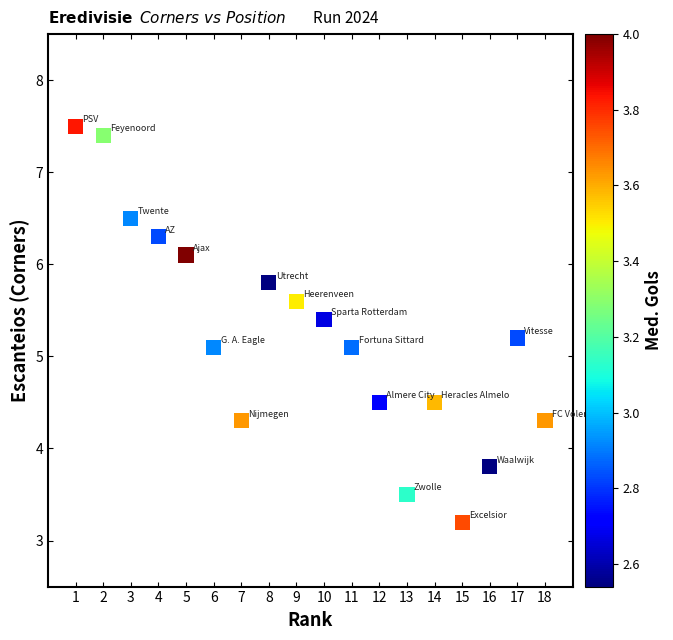

What is the range of X values (max minus min)?

17.0